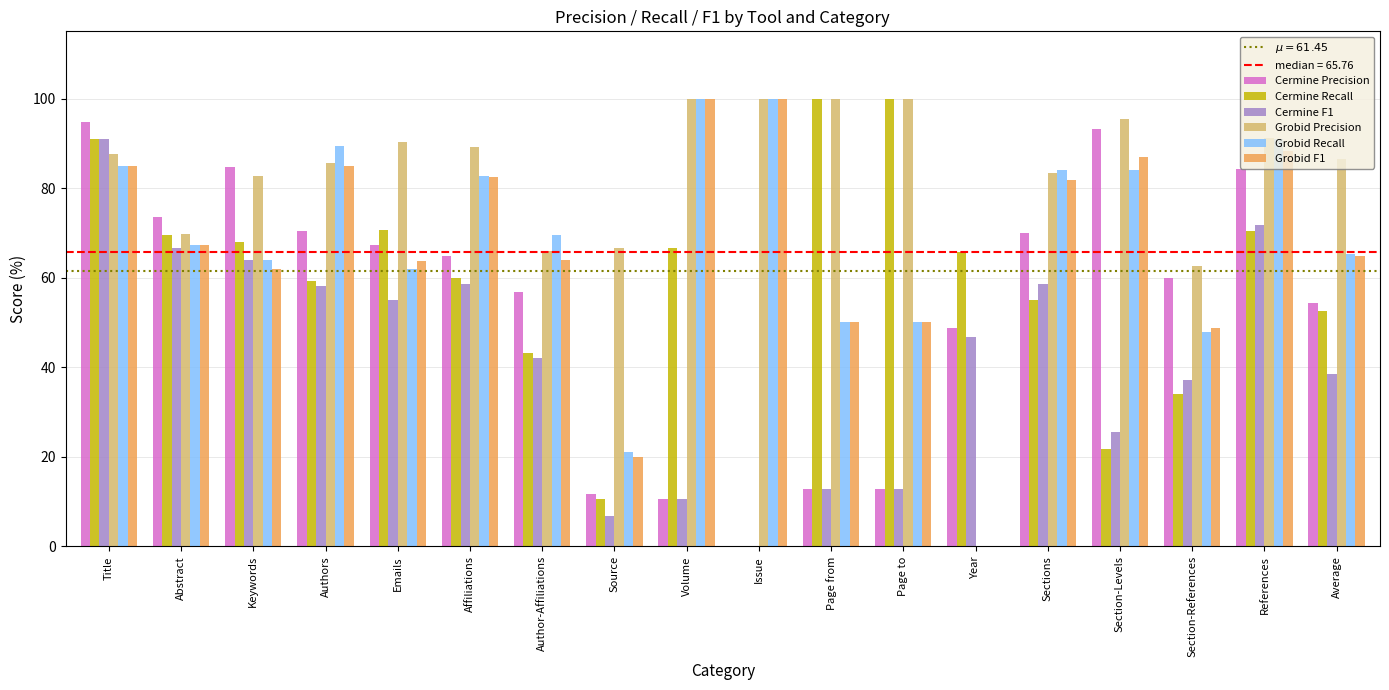

The value of Grobid Precision at Section-Levels is 95.5. True or false?

True